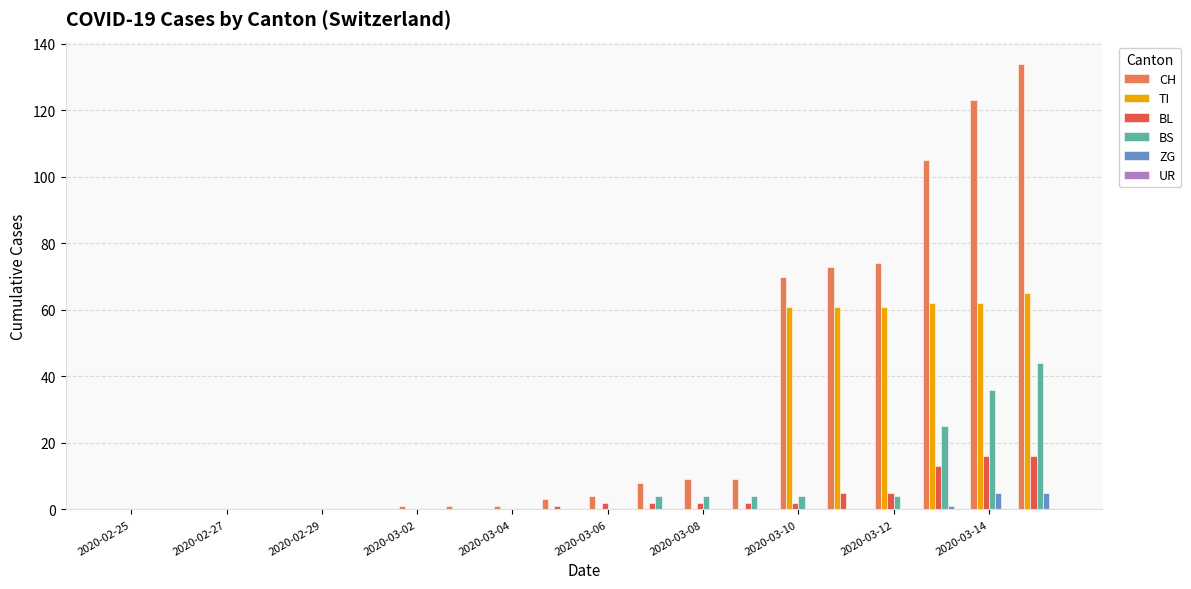

What is the sum of all BL values?

66